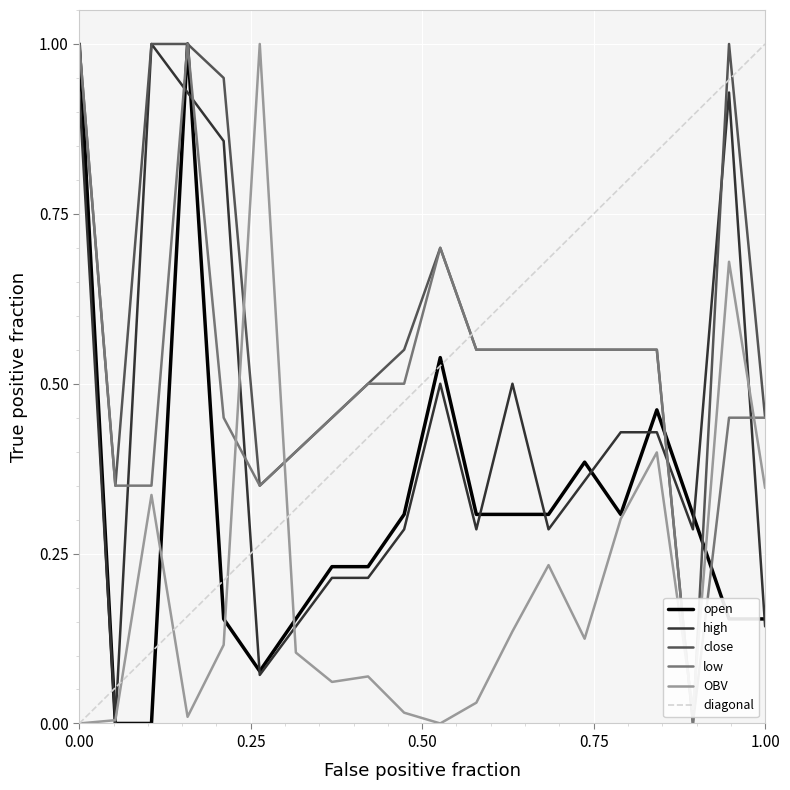

Which series has the widest spread of values?

open